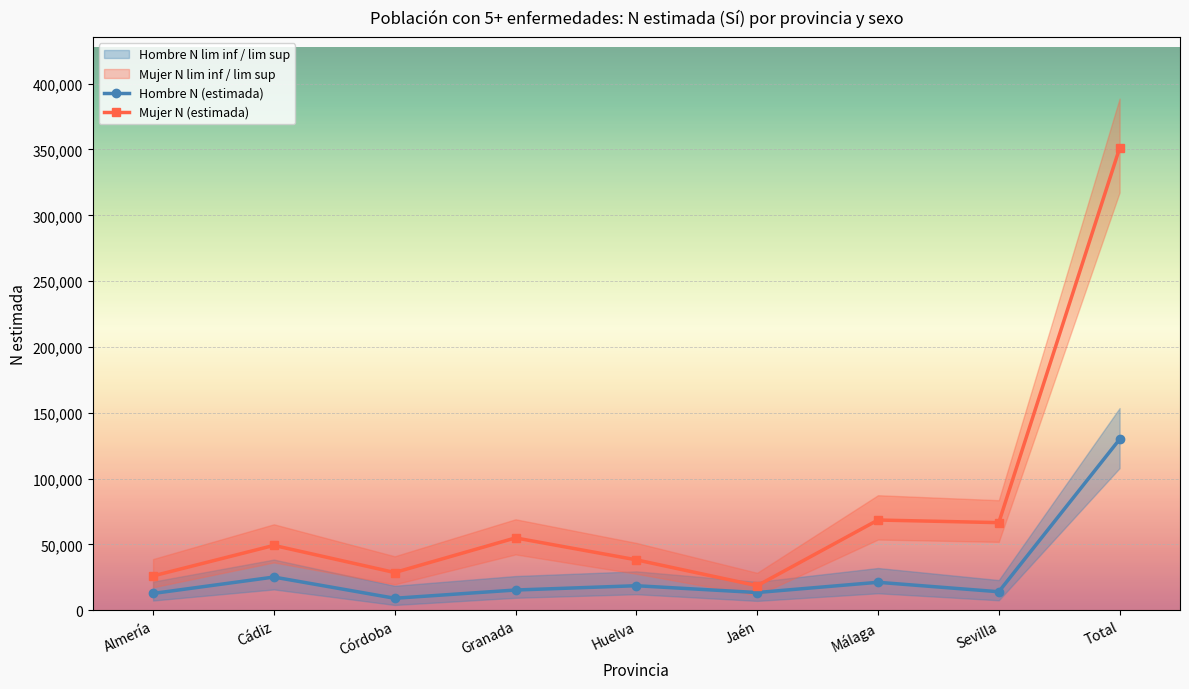

At which category does Hombre N (estimada) reach its first local peak?

Cádiz